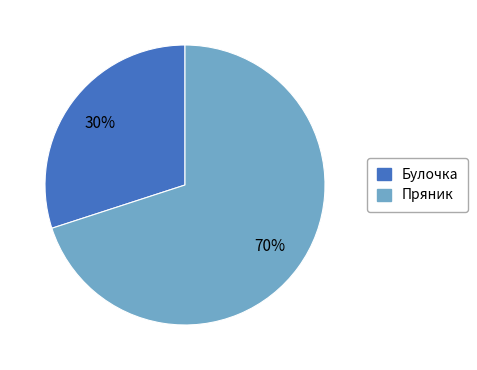

What is the ratio of the value at Пряник to the value at Булочка?

2.3